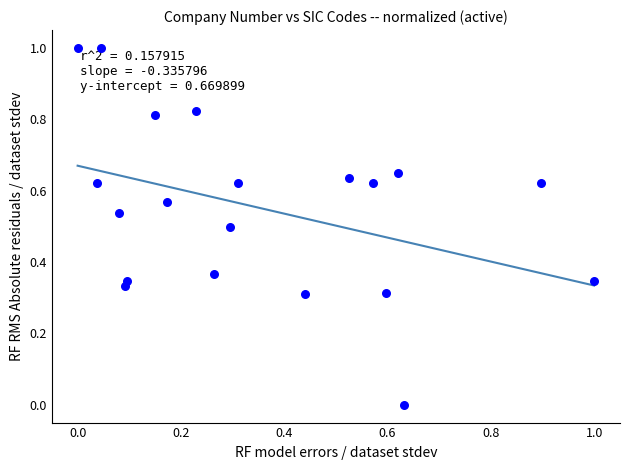

What is the range of Y values (max minus min)?

1.0